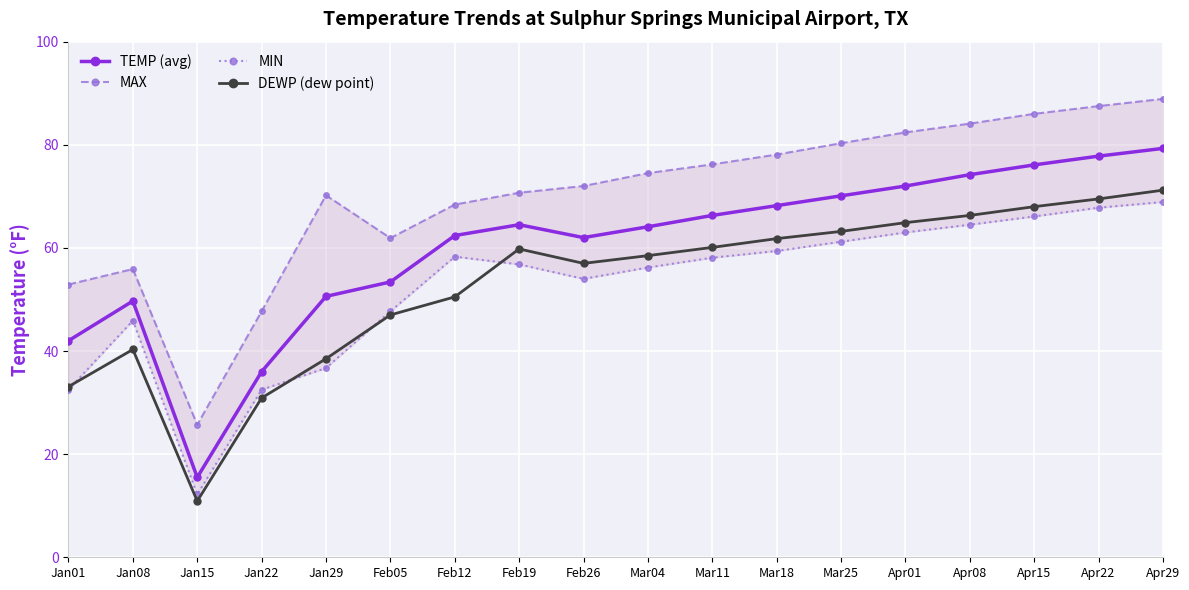

What position from the right is Apr22?

2